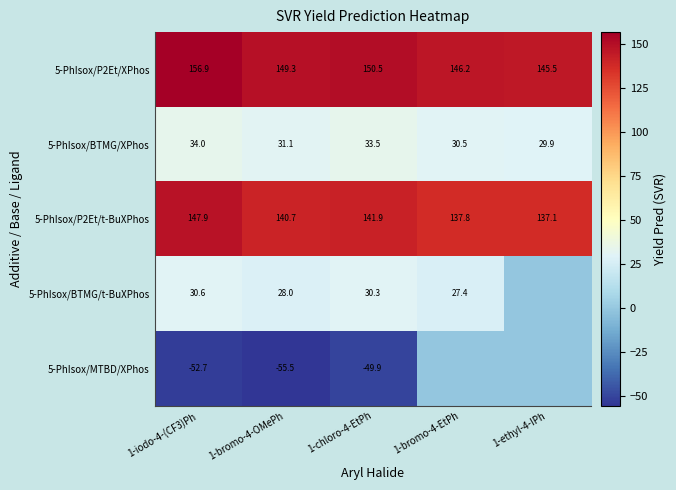

Rank the categories by 5-PhIsox/P2Et/t-BuXPhos value from highest to lowest.

1-iodo-4-(CF3)Ph, 1-chloro-4-EtPh, 1-bromo-4-OMePh, 1-bromo-4-EtPh, 1-ethyl-4-IPh